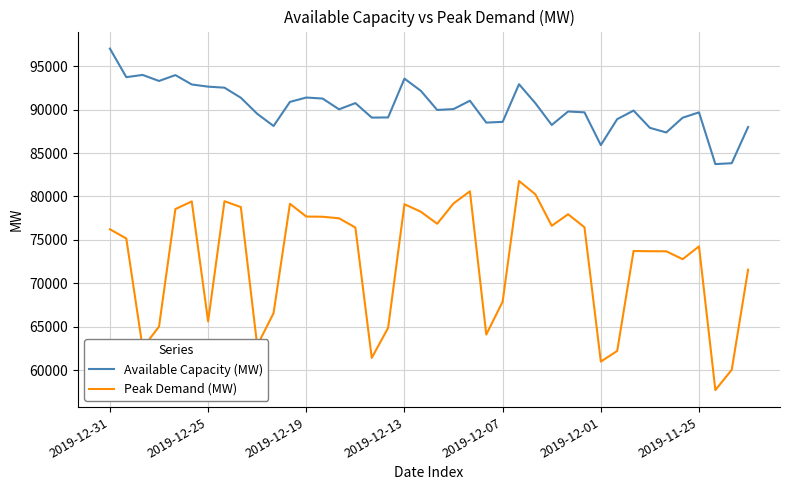

What is the maximum value shown in the chart?

97035